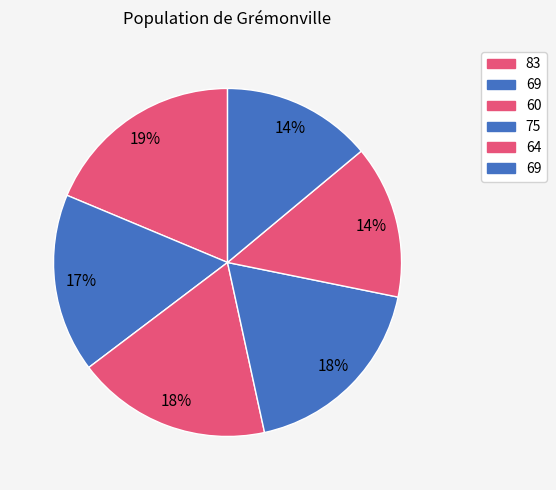

Rank the categories by value from highest to lowest.

83, 75, 60, 69, 64, 69